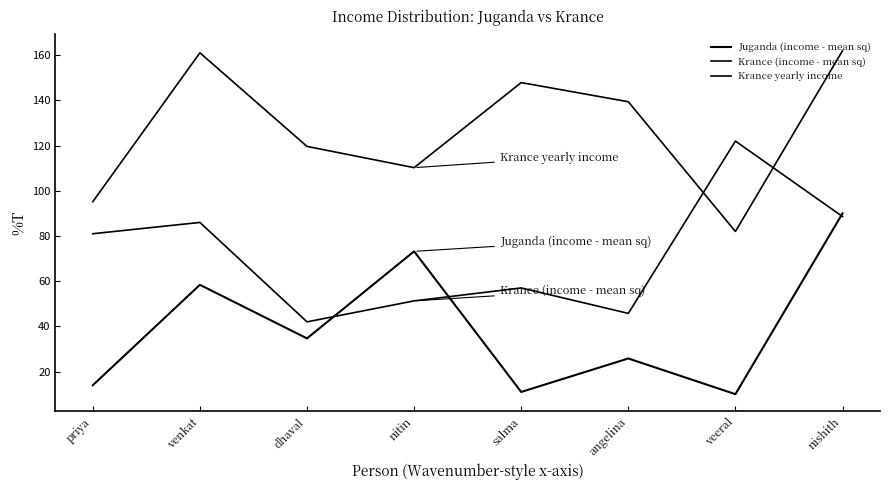

What is the sum of all Juganda (income - mean sq) values?

317.0